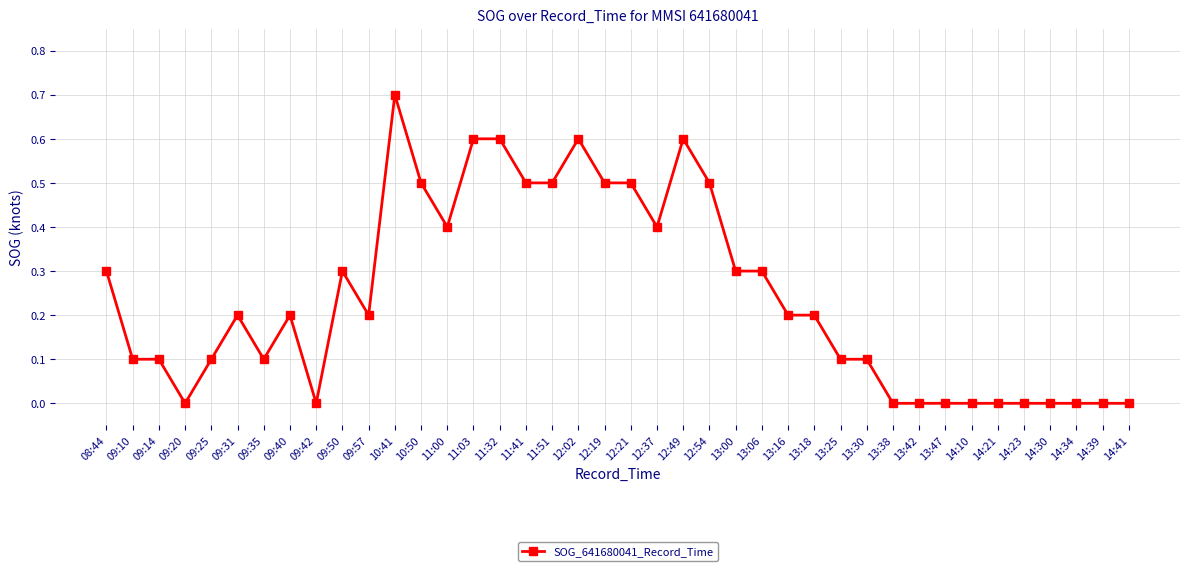

The value at 10:50 is 0.8. True or false?

False